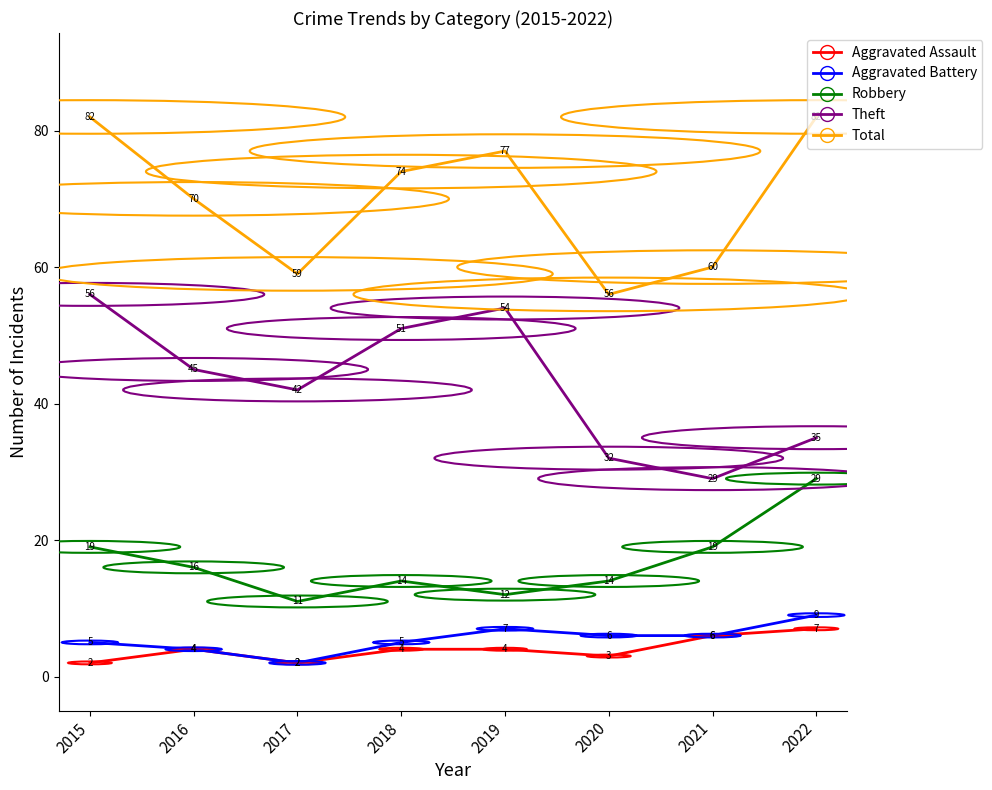

What is the sum of all Robbery values?

134